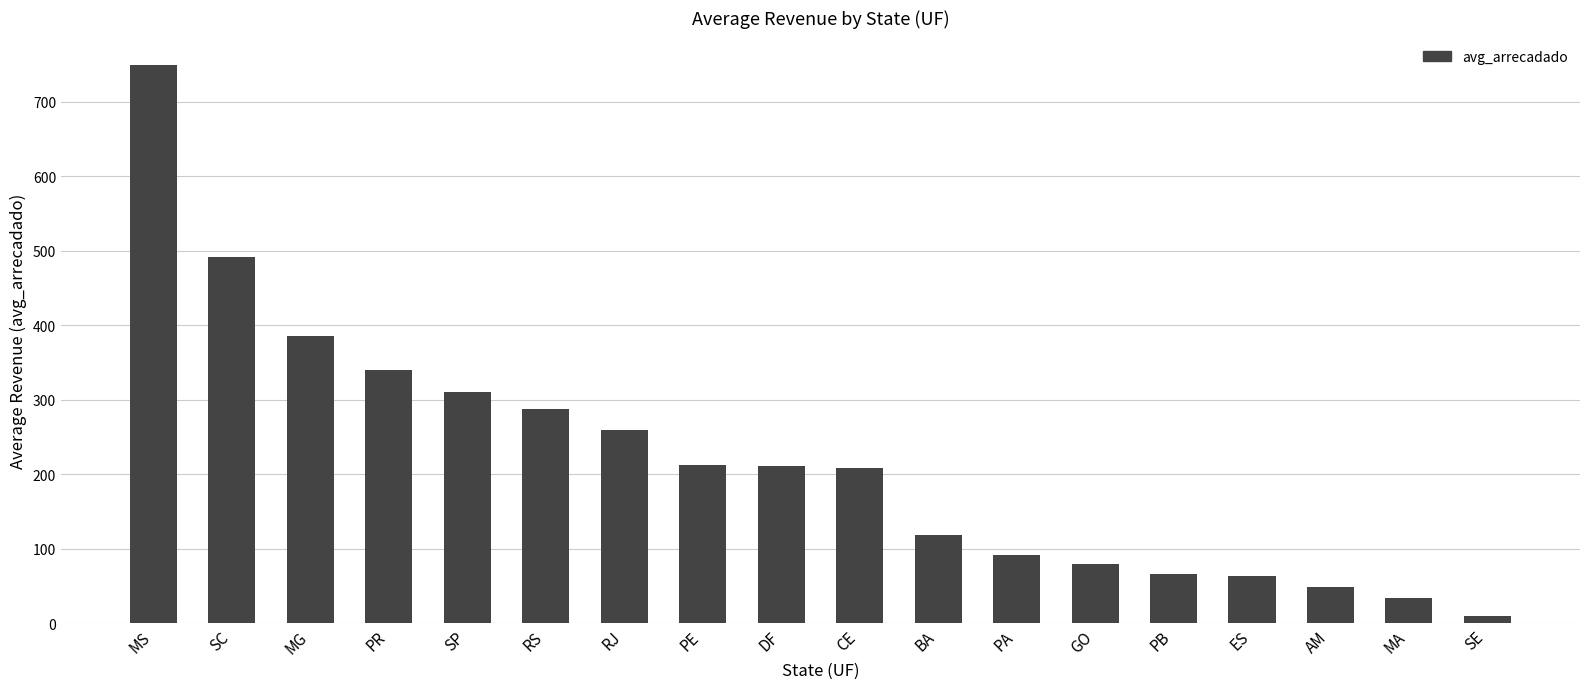

What is the value of the 13th bar from the left?

80.2